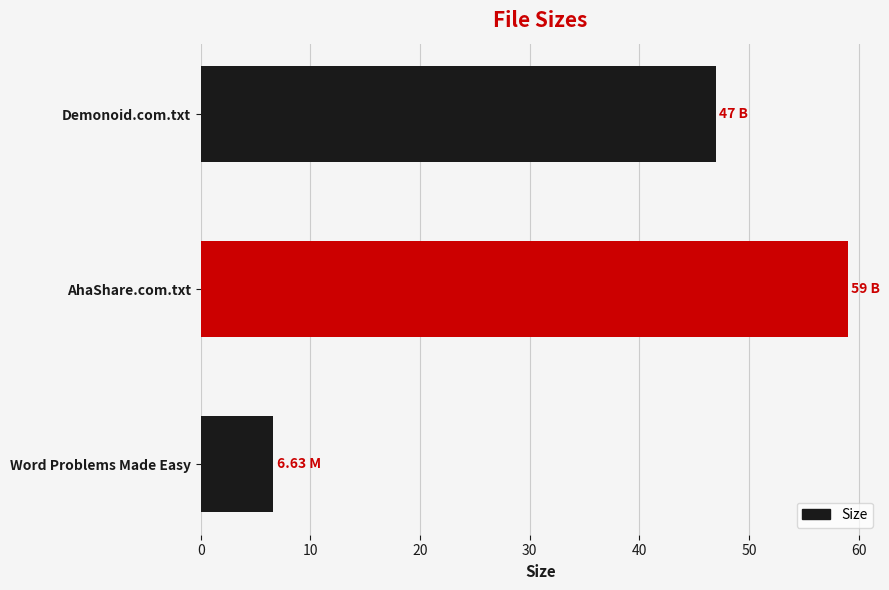

At which label is the value closest to 32?

Demonoid.com.txt